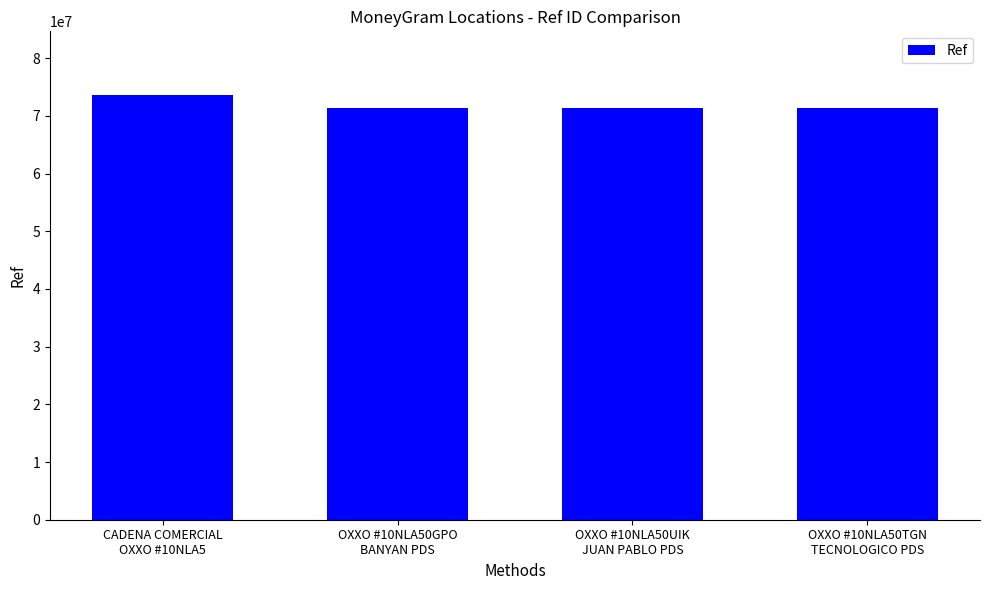

What is the smallest value displayed?

71394473